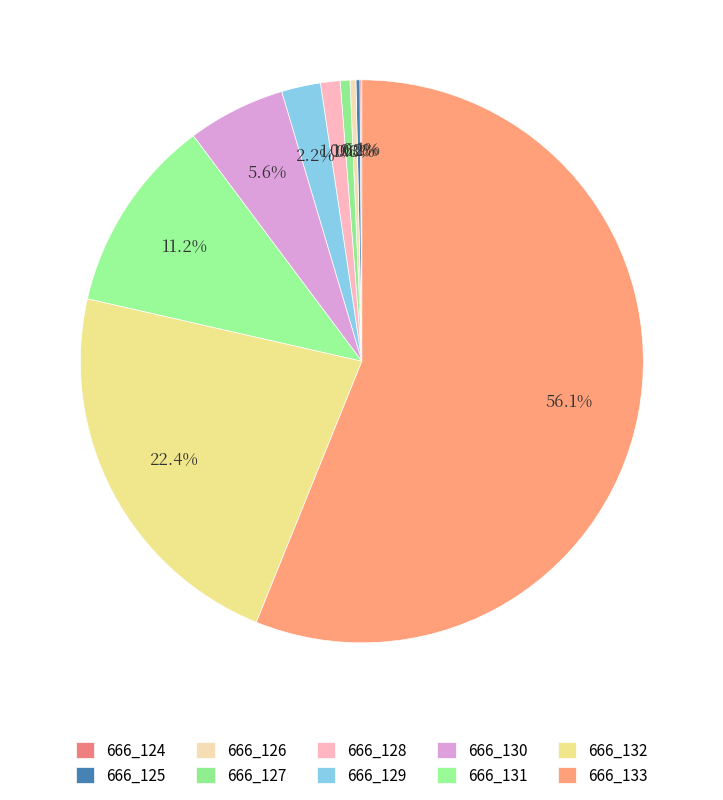

To the nearest percent, what is the average slice percentage?

10%